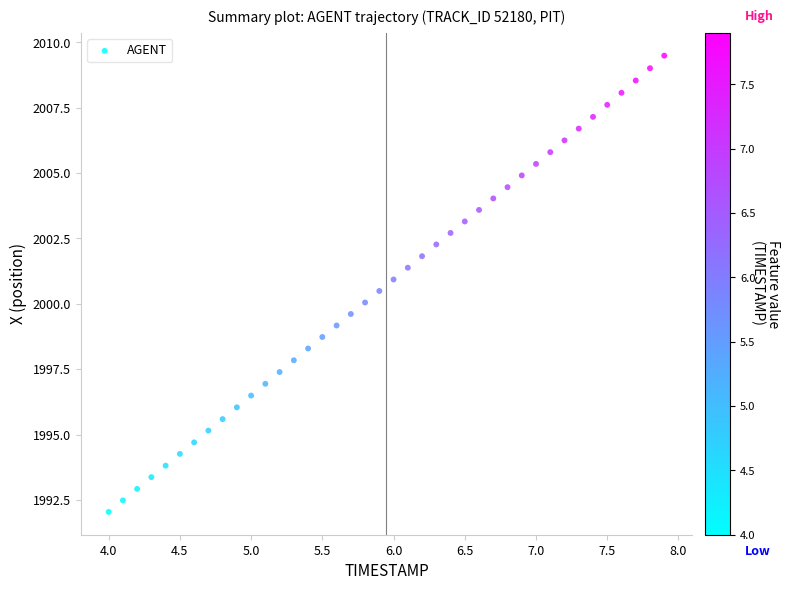

What is the range of X values (max minus min)?

3.9